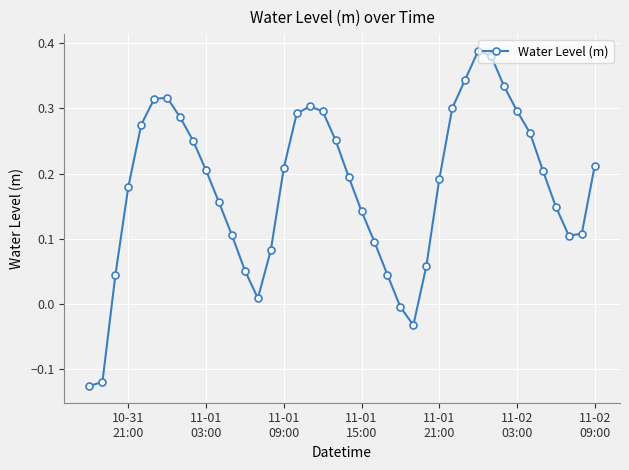

What is the difference between the maximum and minimum values?

0.5